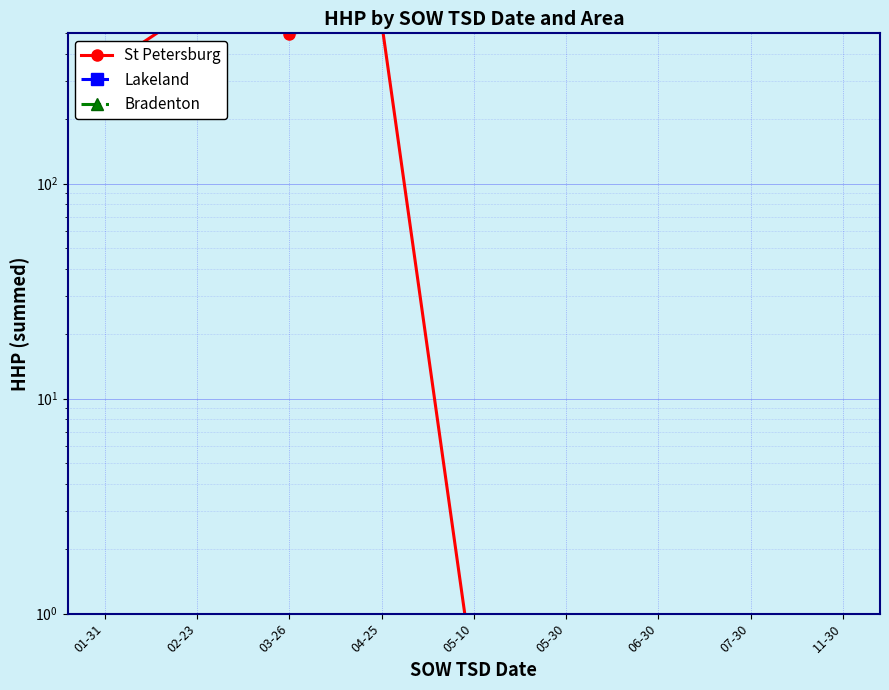

Reading left to right, extract all data points from this chart.

St Petersburg: 345.0	666.0	499.0	565.0	0.5	0.5	0.5	0.5	0.5
Lakeland: 0.5	0.5	0.5	0.5	0.5	0.5	0.5	0.5	0.5
Bradenton: 0.5	0.5	0.5	0.5	0.5	0.5	0.5	0.5	0.5